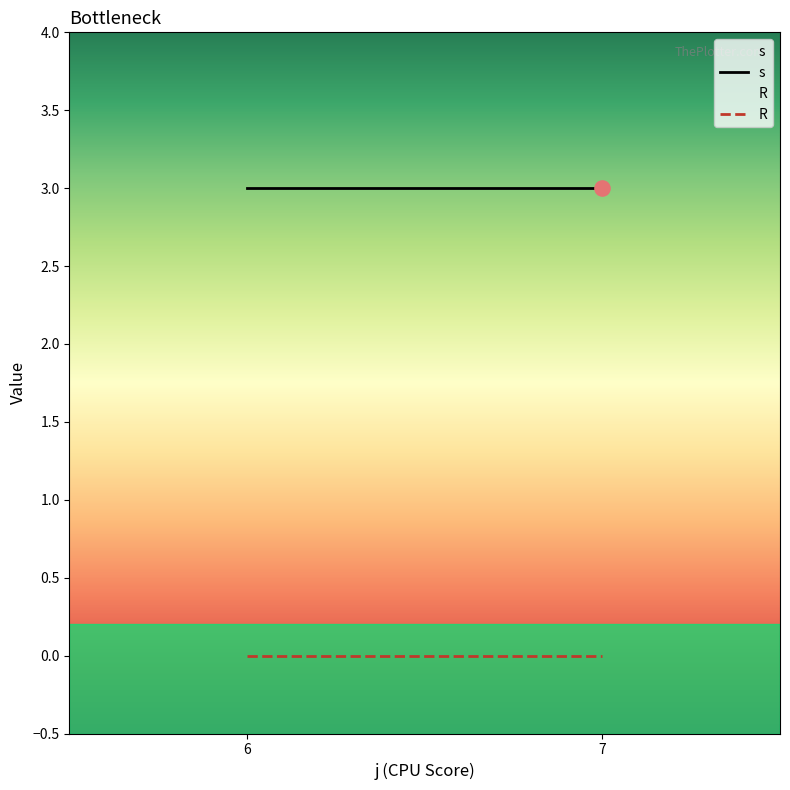

Which series reaches the maximum Y coordinate?

s